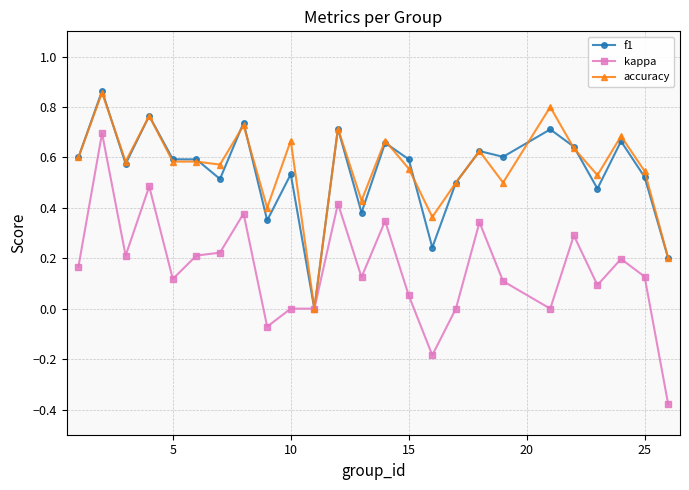

Which series has the largest range (max minus min)?

kappa